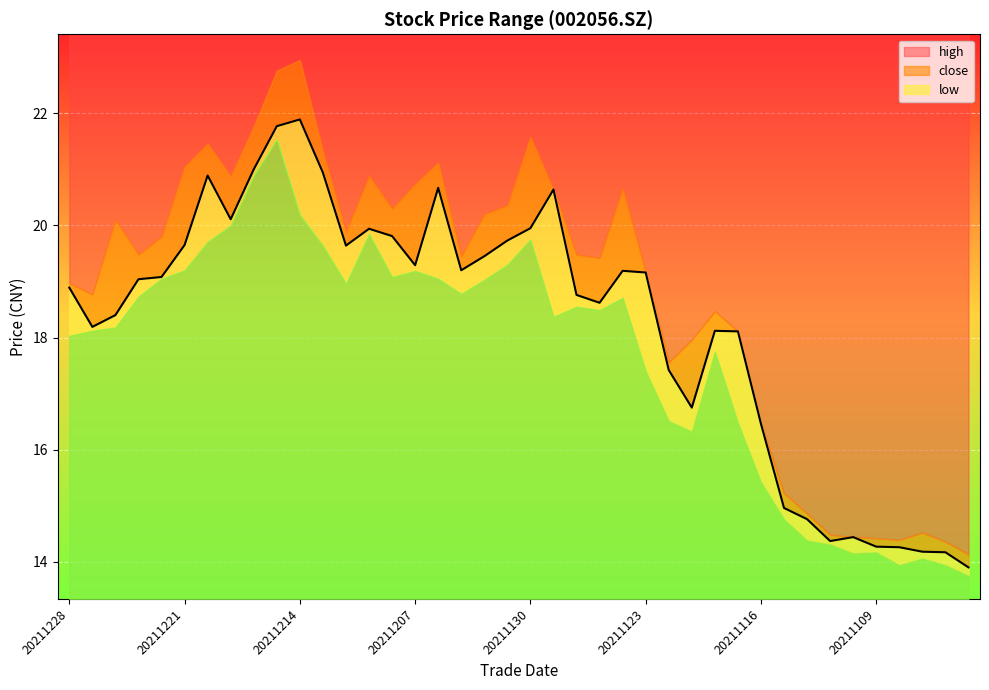

At which category does low reach its first local valley?

20211210